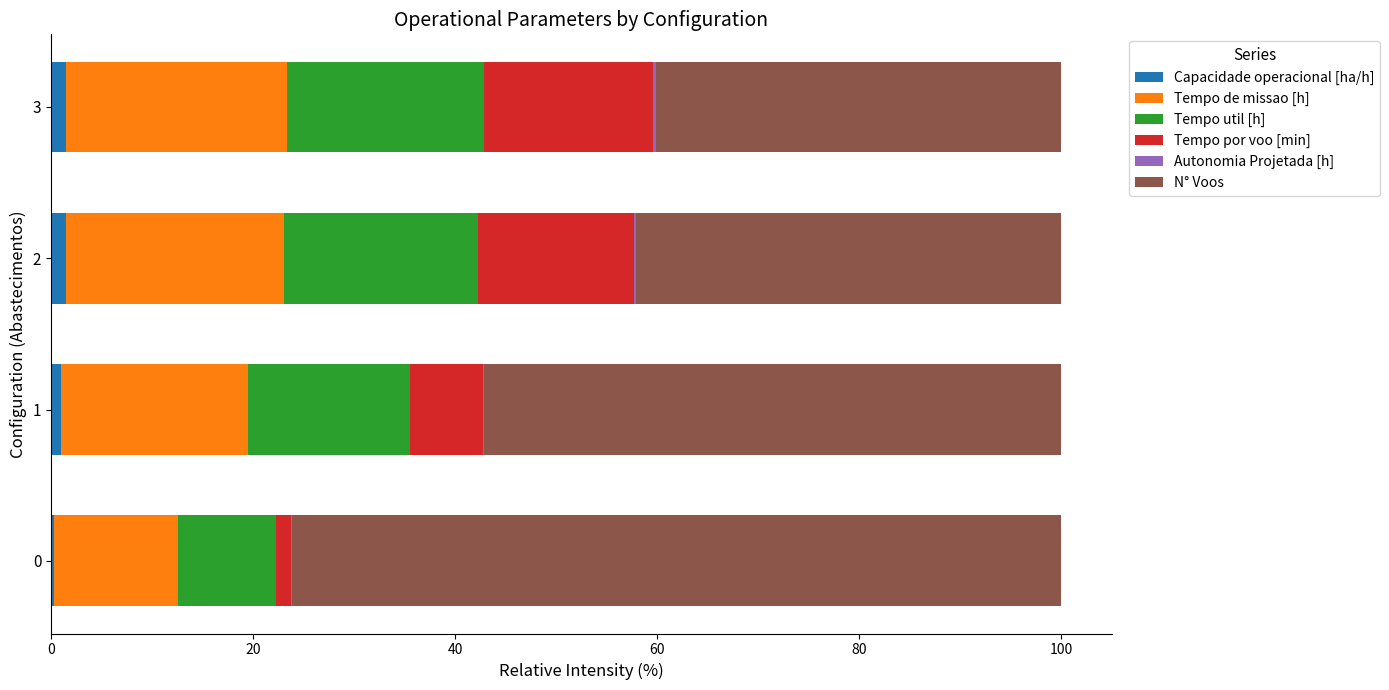

Is it true that Capacidade operacional [ha/h] equals 0.3 at 0?

True